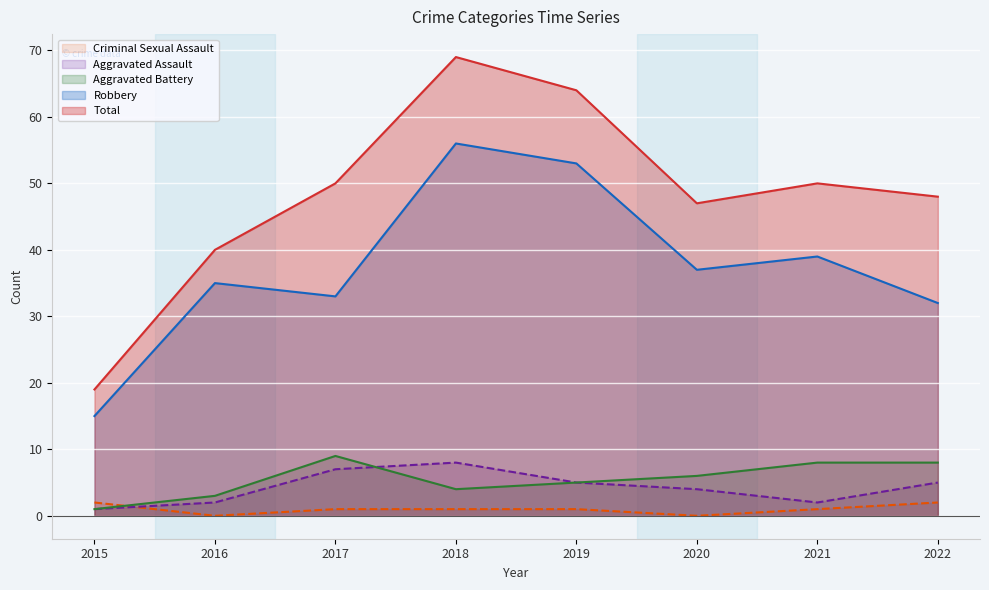

How many data points in Aggravated Assault are above 5?

2